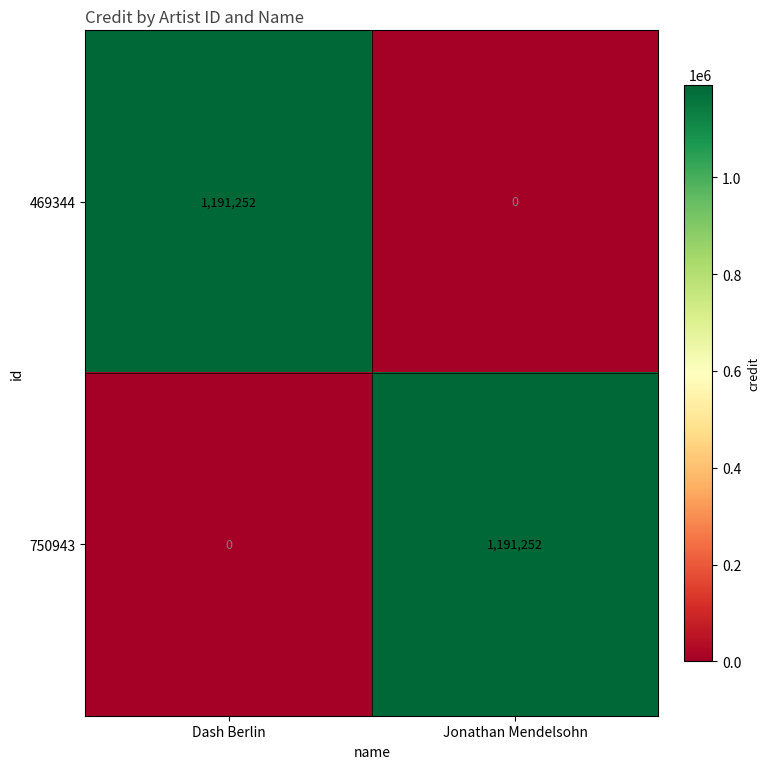

Reading right to left, extract all data points from this chart.

469344: 0	1191252
750943: 1191252	0